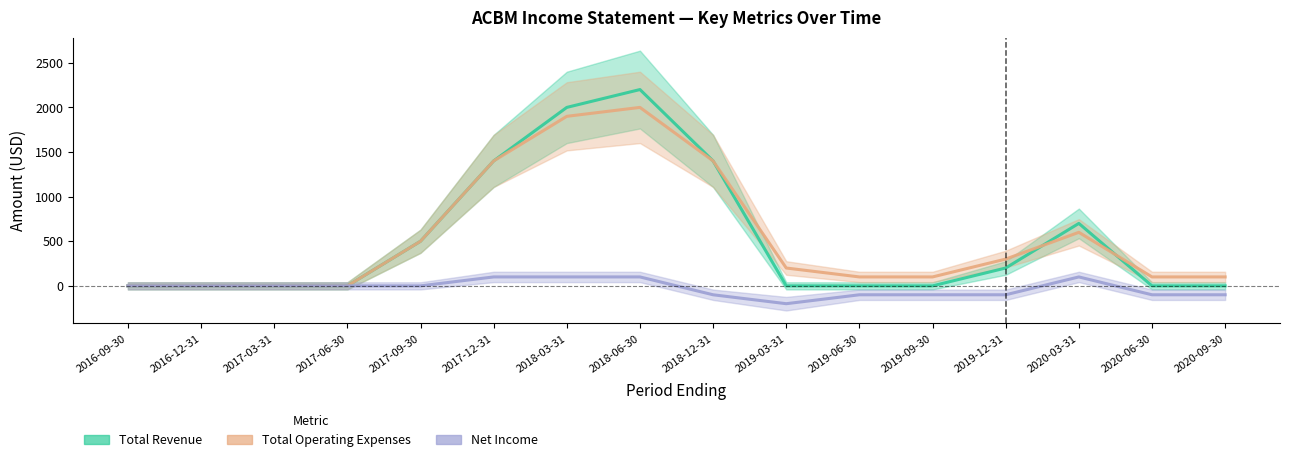

Does the chart display data point markers on the line(s)?

No